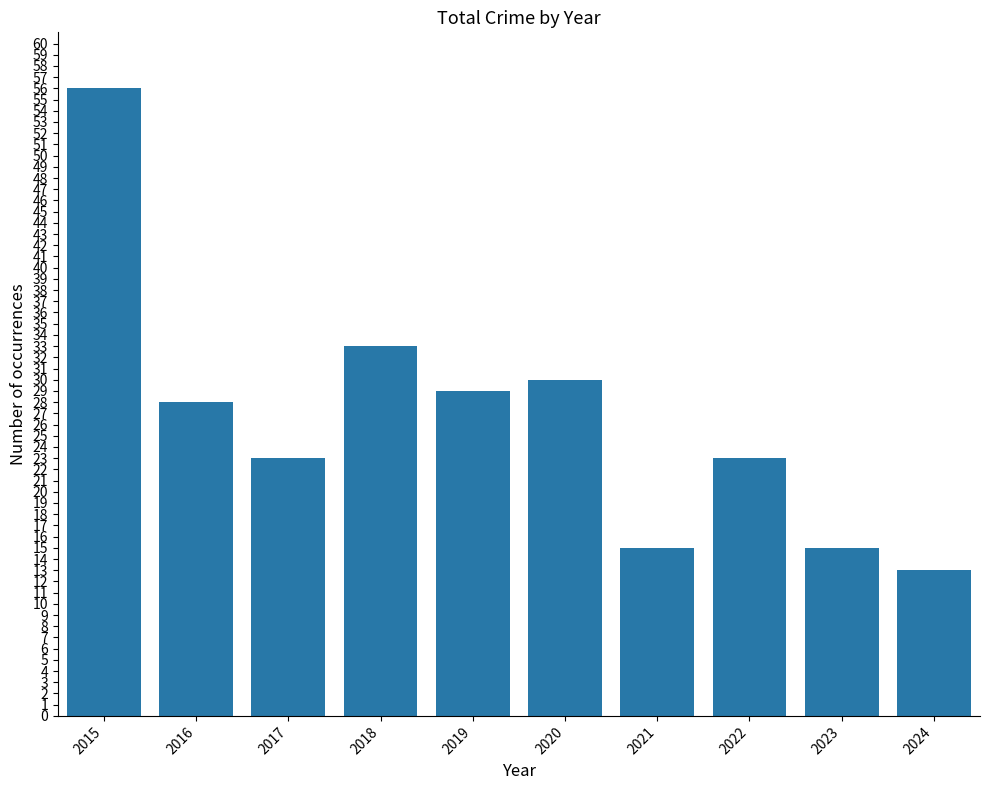

The value at 2024 is 6. True or false?

False